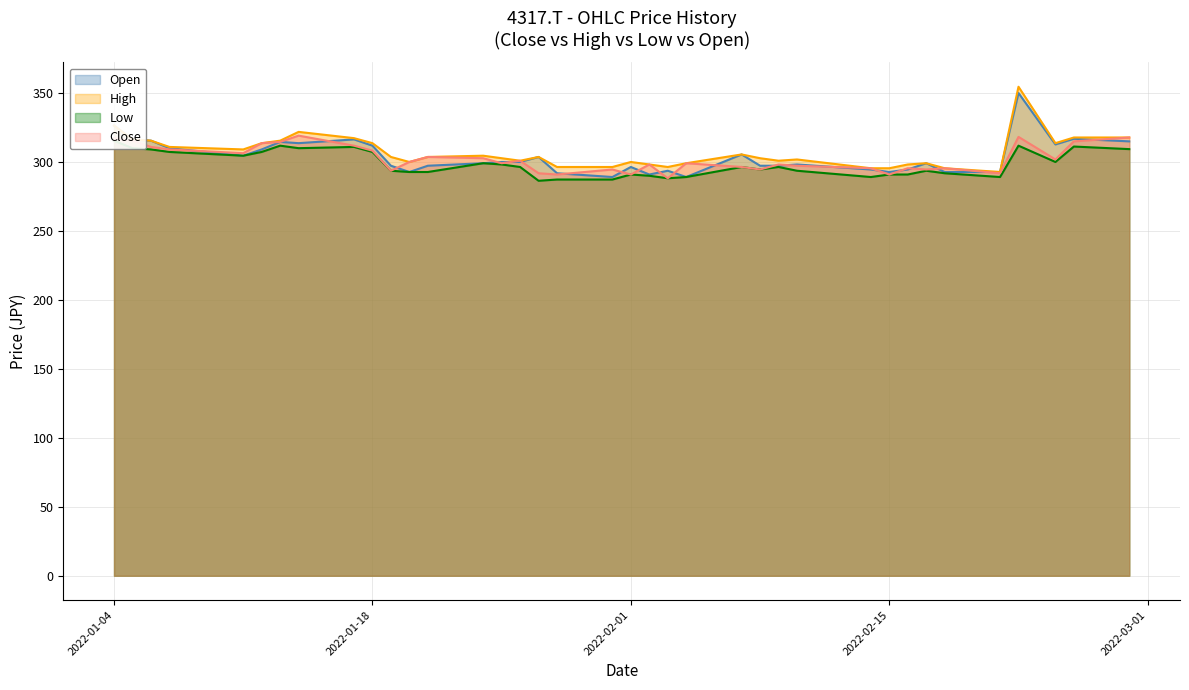

What is the sum of all High values?

11360.0